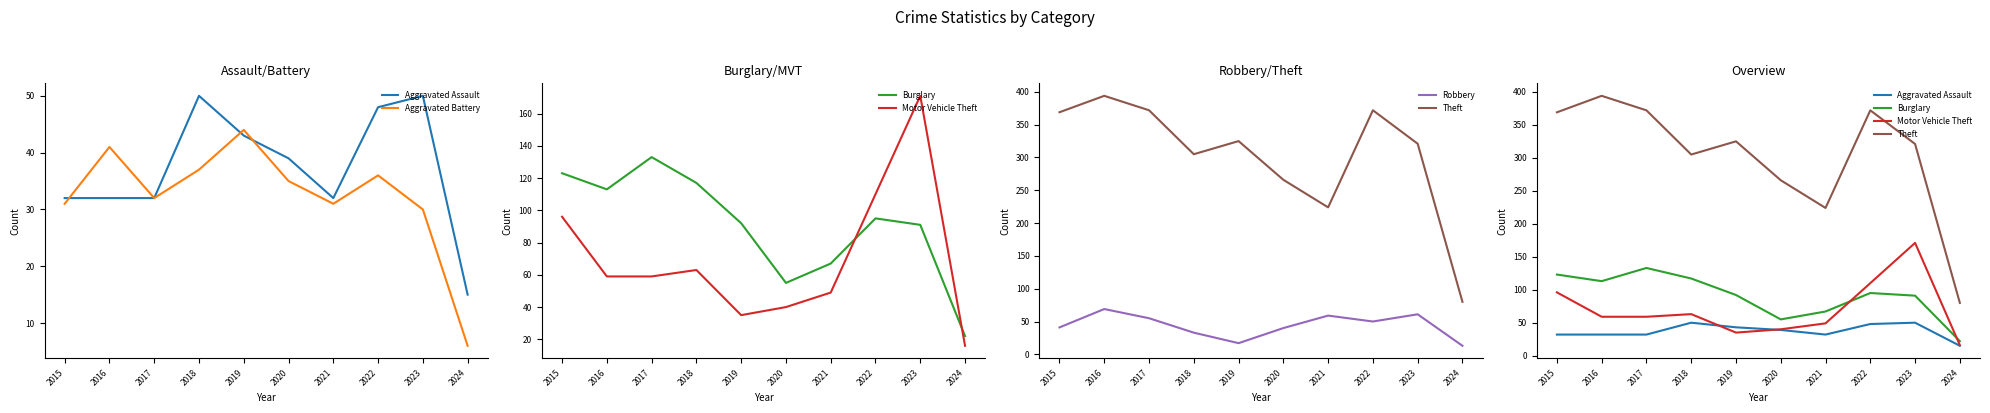

Between 2019 and 2024, which is larger?

2019